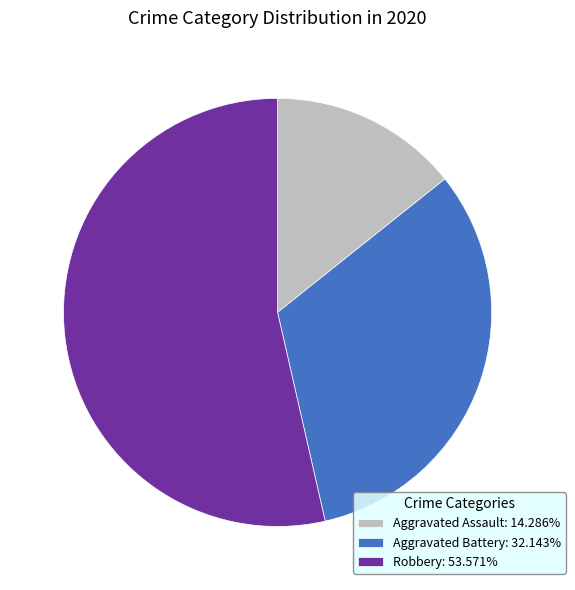

What is the ratio of the value at Robbery: 53.571% to the value at Aggravated Assault: 14.286%?

3.7